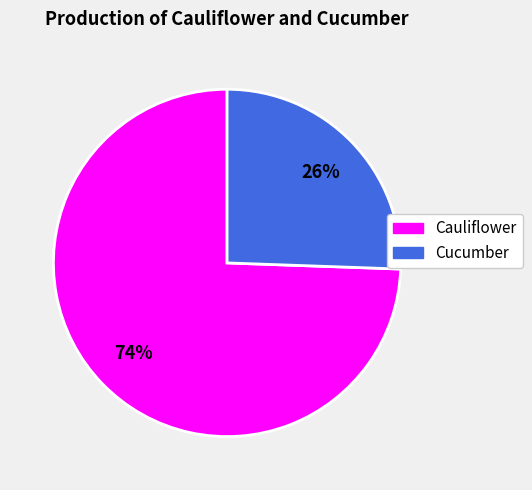

To the nearest percent, what is the average slice percentage?

50%